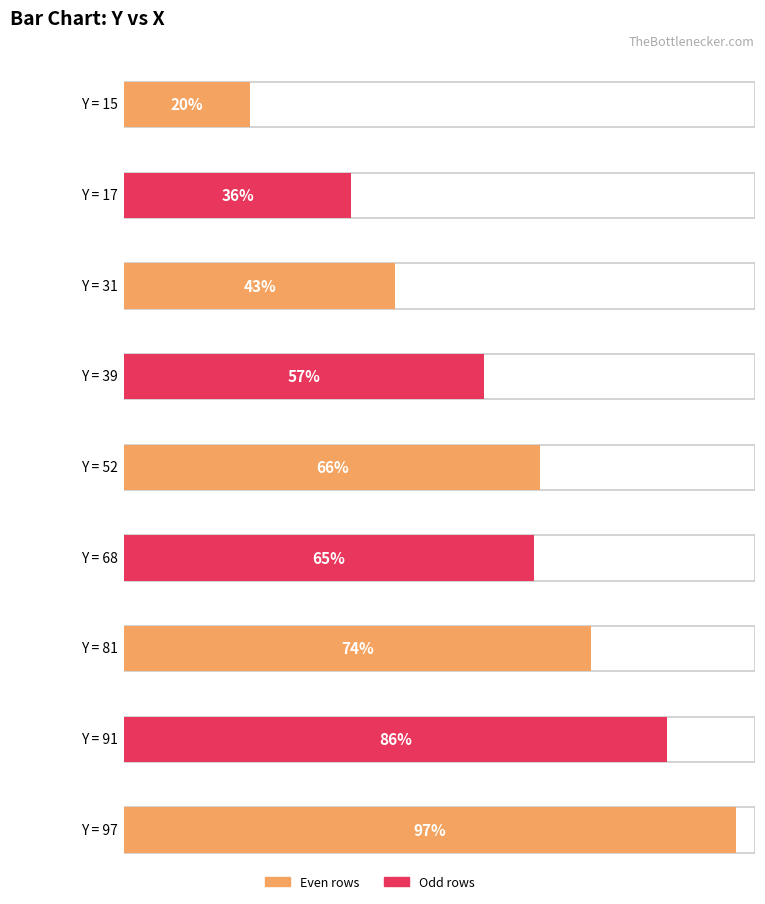

List the labels in order of value, largest first.

97, 91, 81, 52, 68, 39, 31, 17, 15